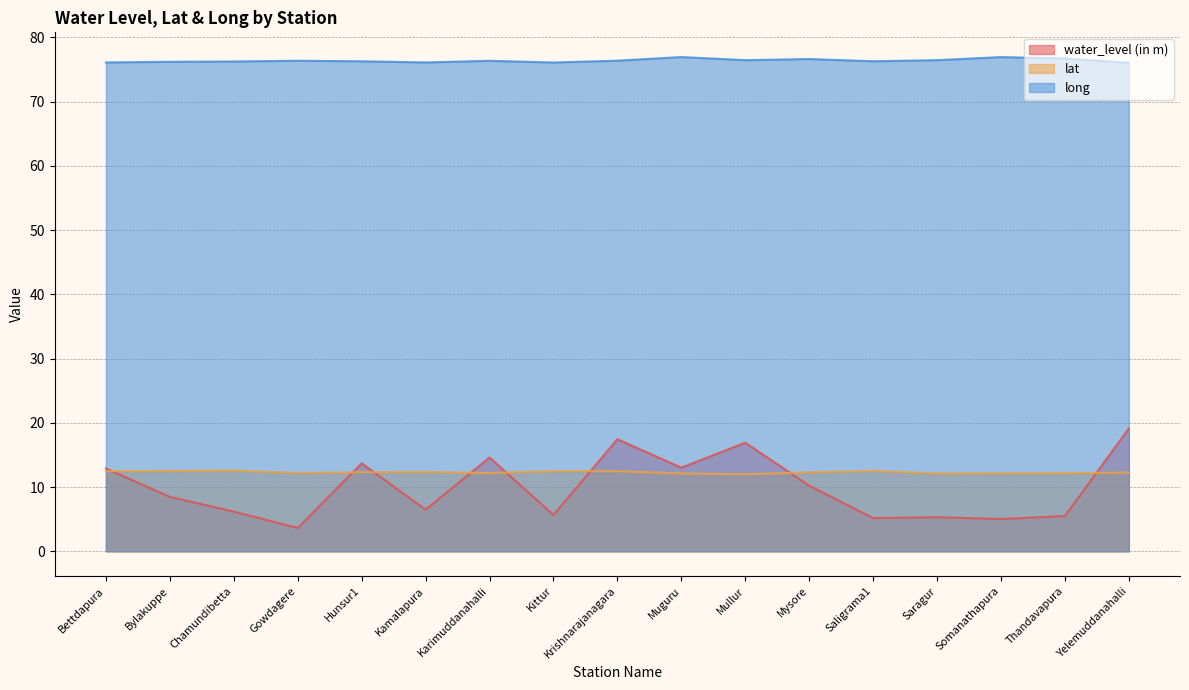

How many interior local peaks does the long series have?

5